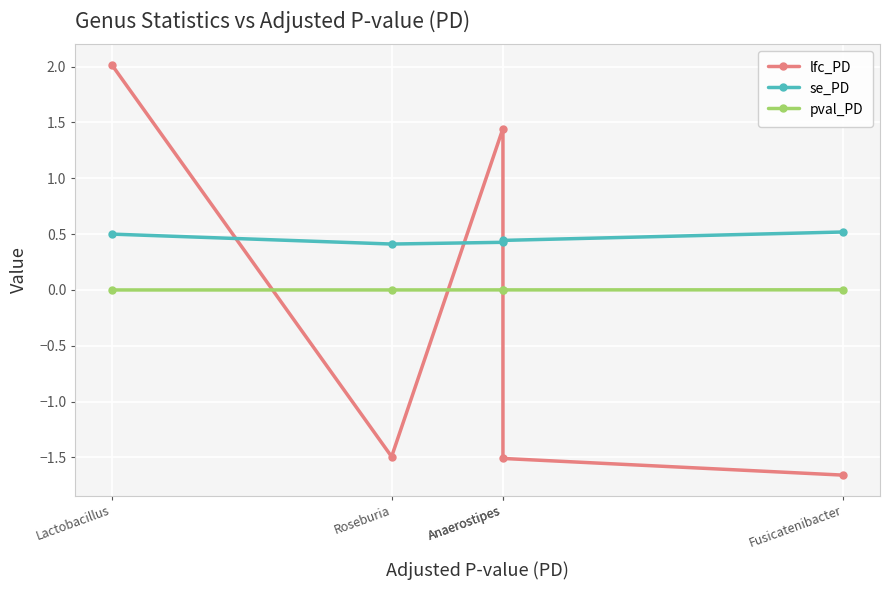

Between Roseburia and Fusicatenibacter, which is larger?

Roseburia